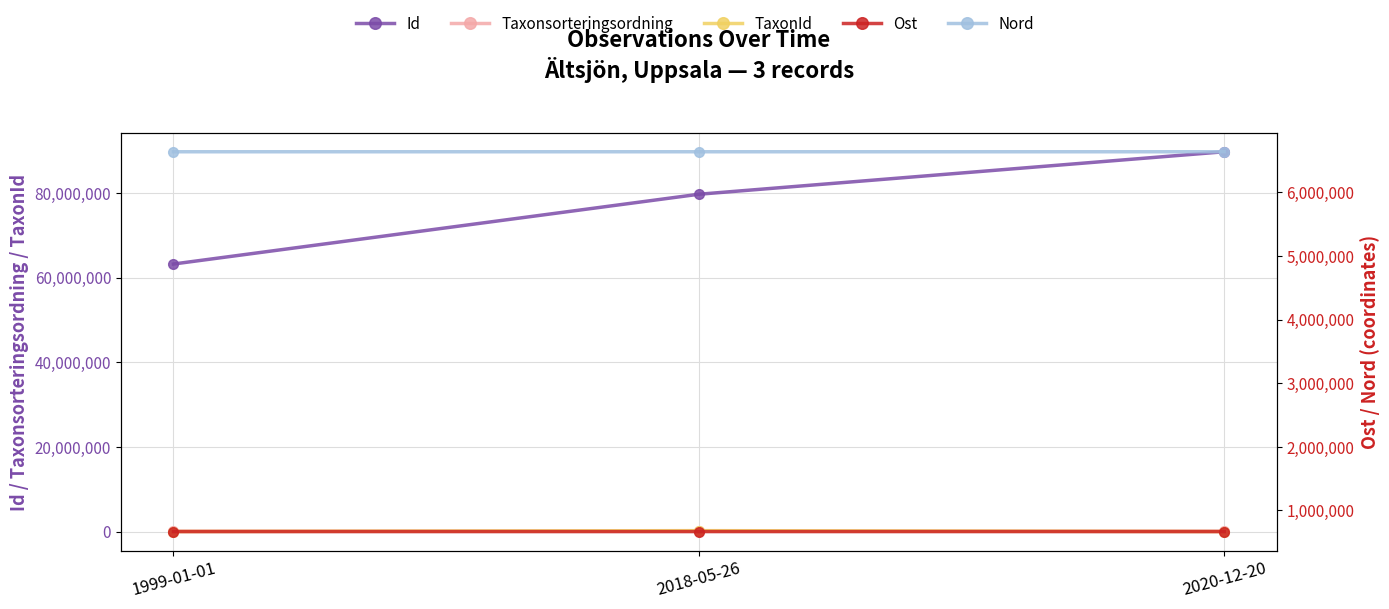

Count the number of data series in this chart.

5